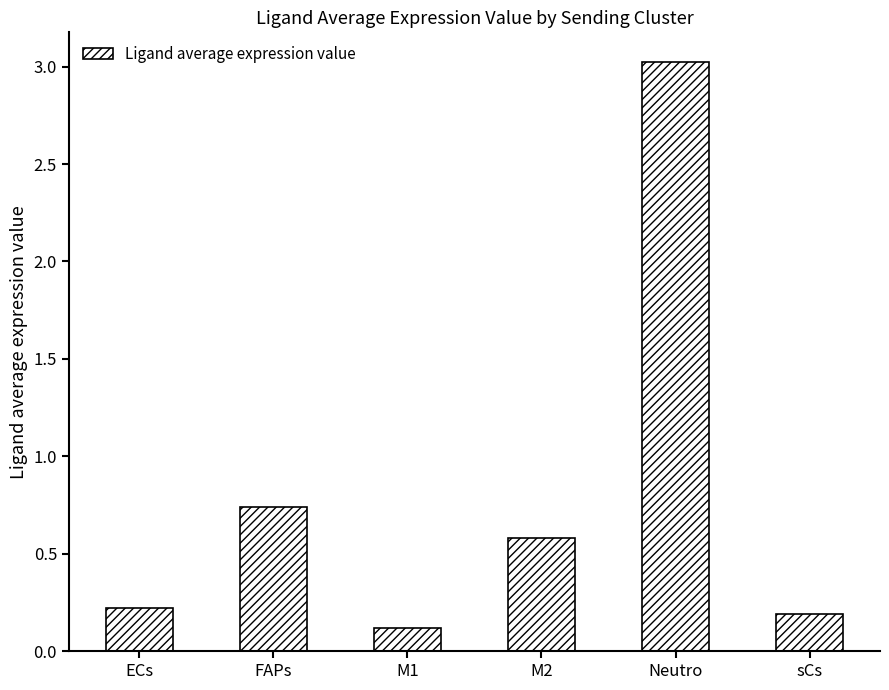

At which category does the chart reach its minimum across all series?

M1